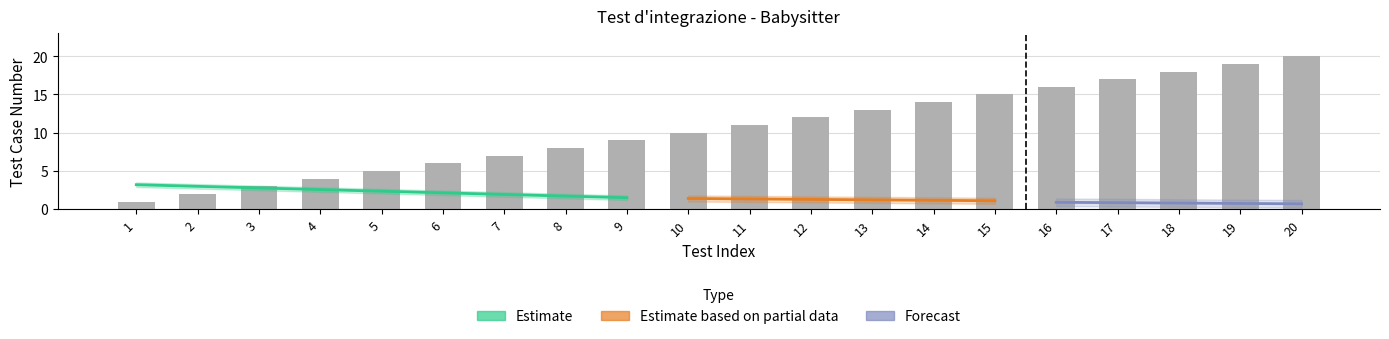

Are the bars horizontal?

No